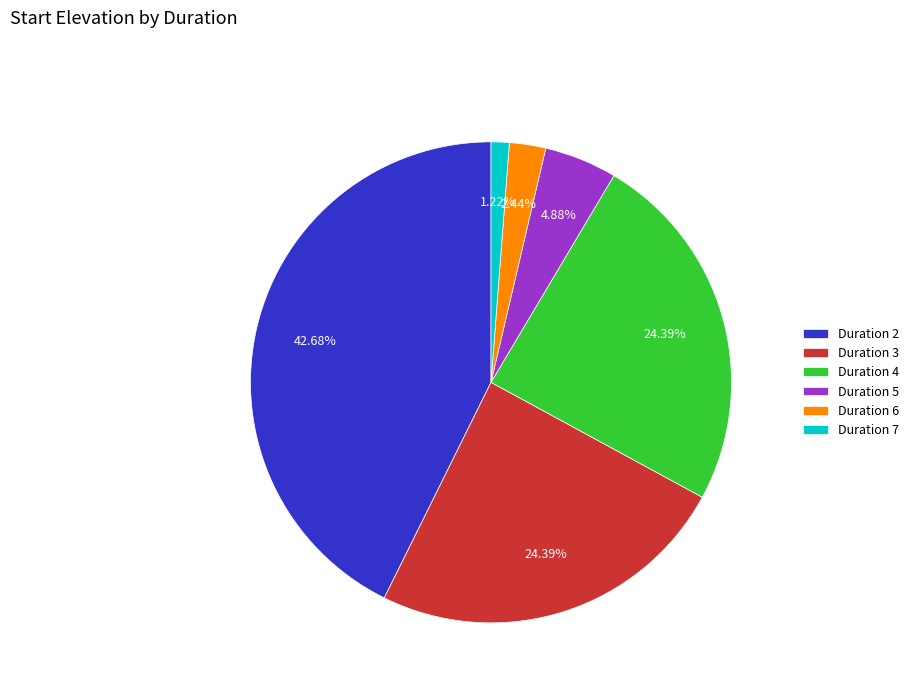

Is Duration 3 the majority of the pie?

No